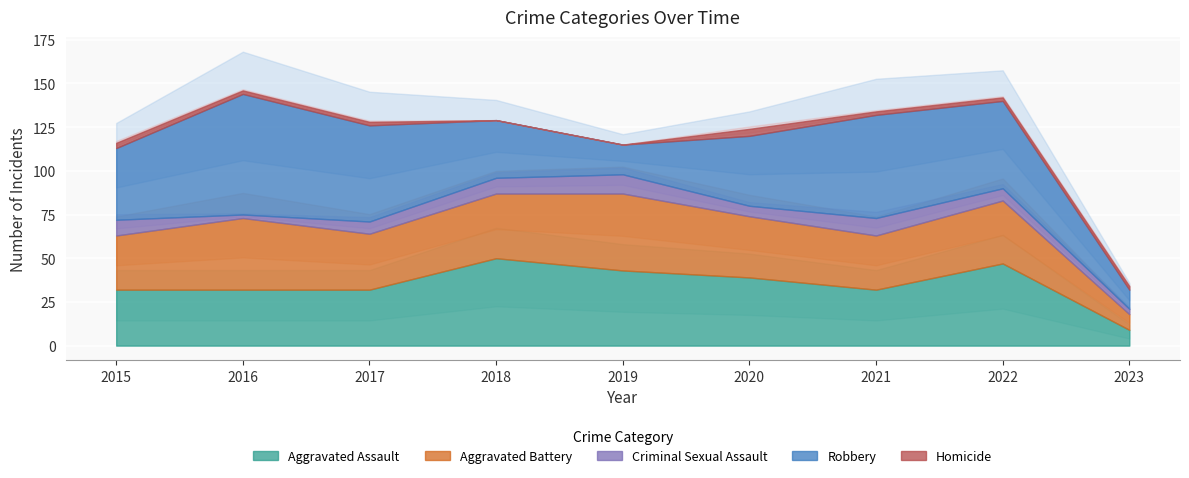

What is the minimum value for Aggravated Battery?

9